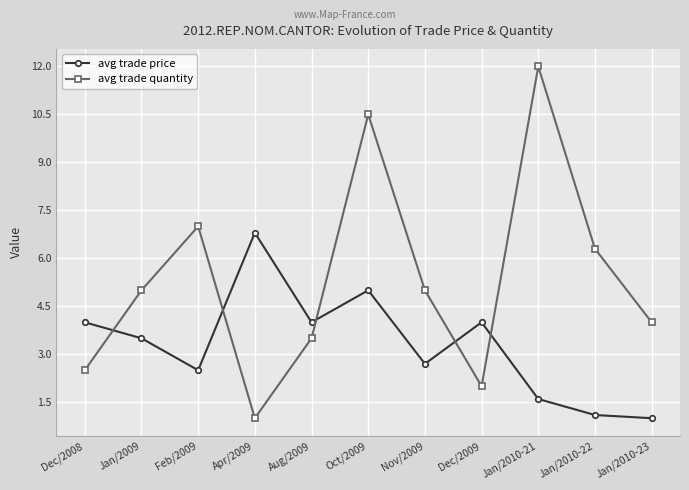

How many interior local peaks does the avg trade quantity series have?

3